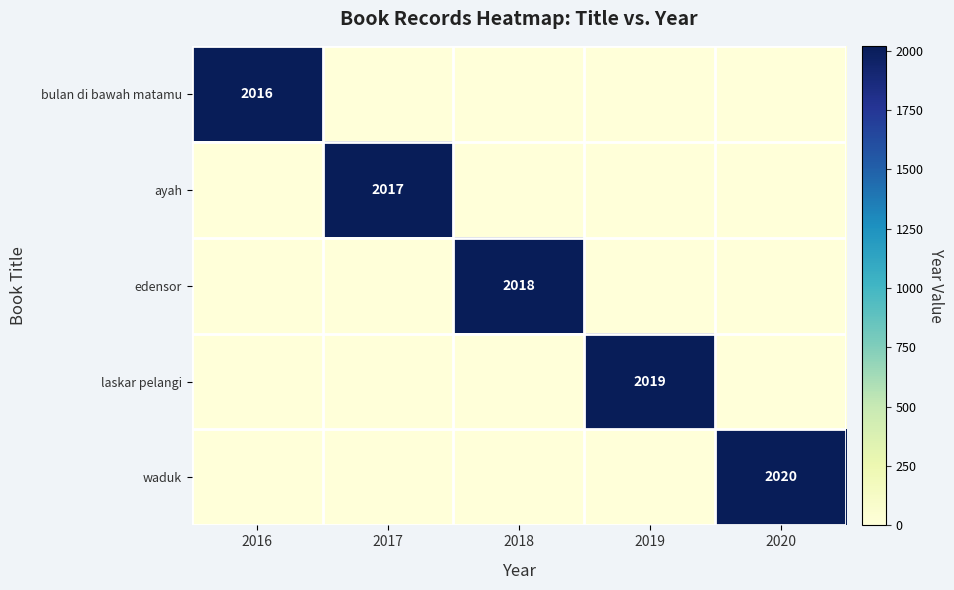

The value of ayah at 2017 is 2017. True or false?

True